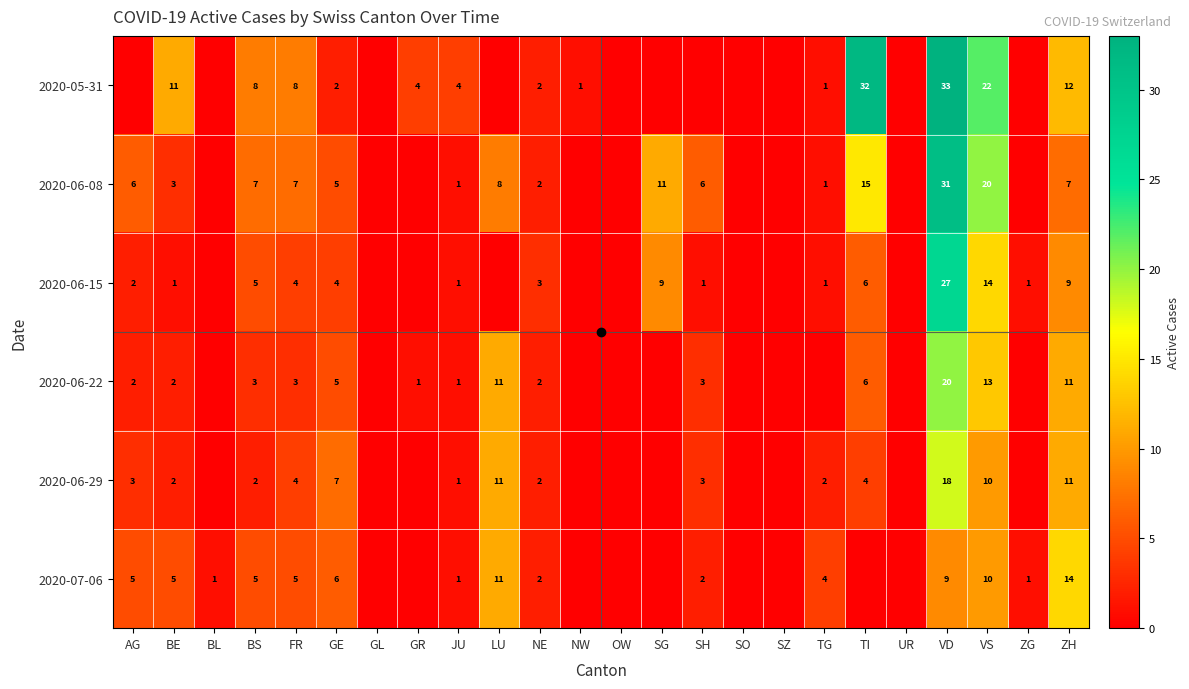

What is the total value across all series at BE?

24